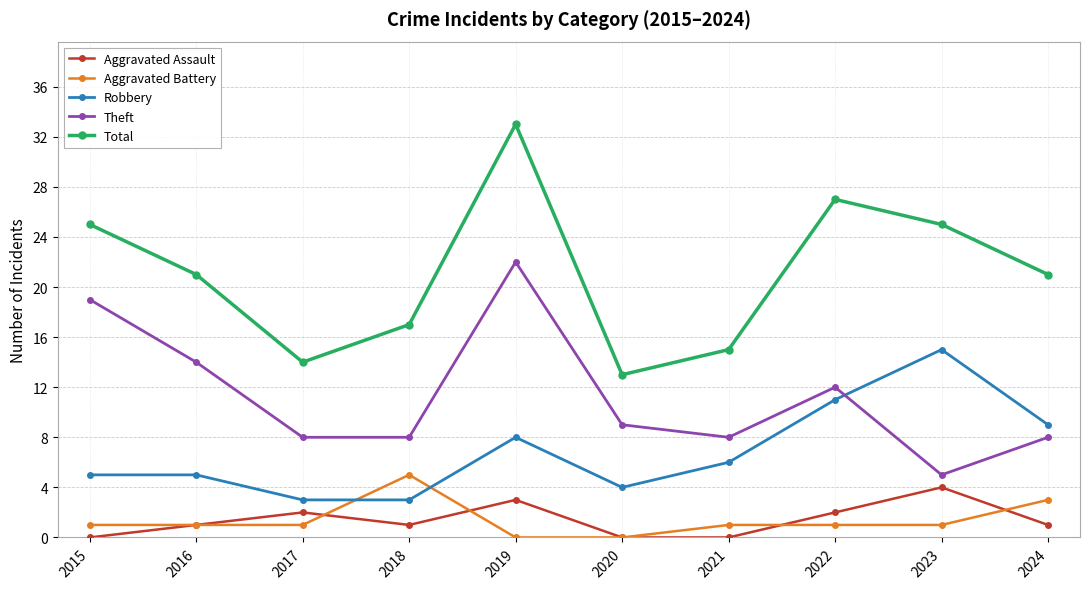

True or false: Aggravated Assault has more than 0 interior local peaks.

True